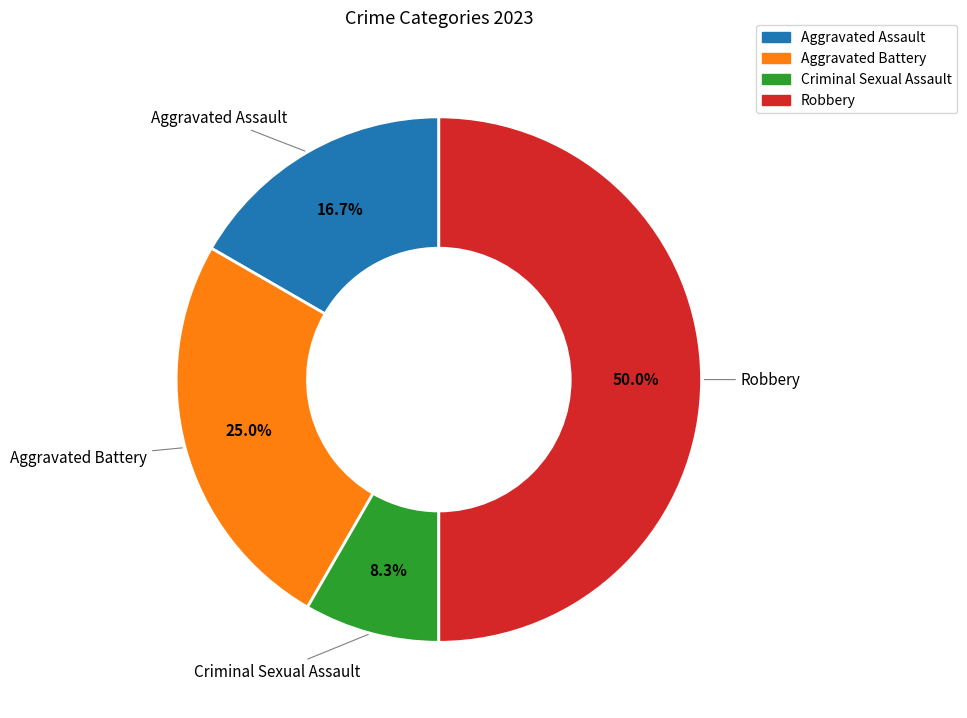

Combined, do Aggravated Battery and Criminal Sexual Assault account for over 50%?

No